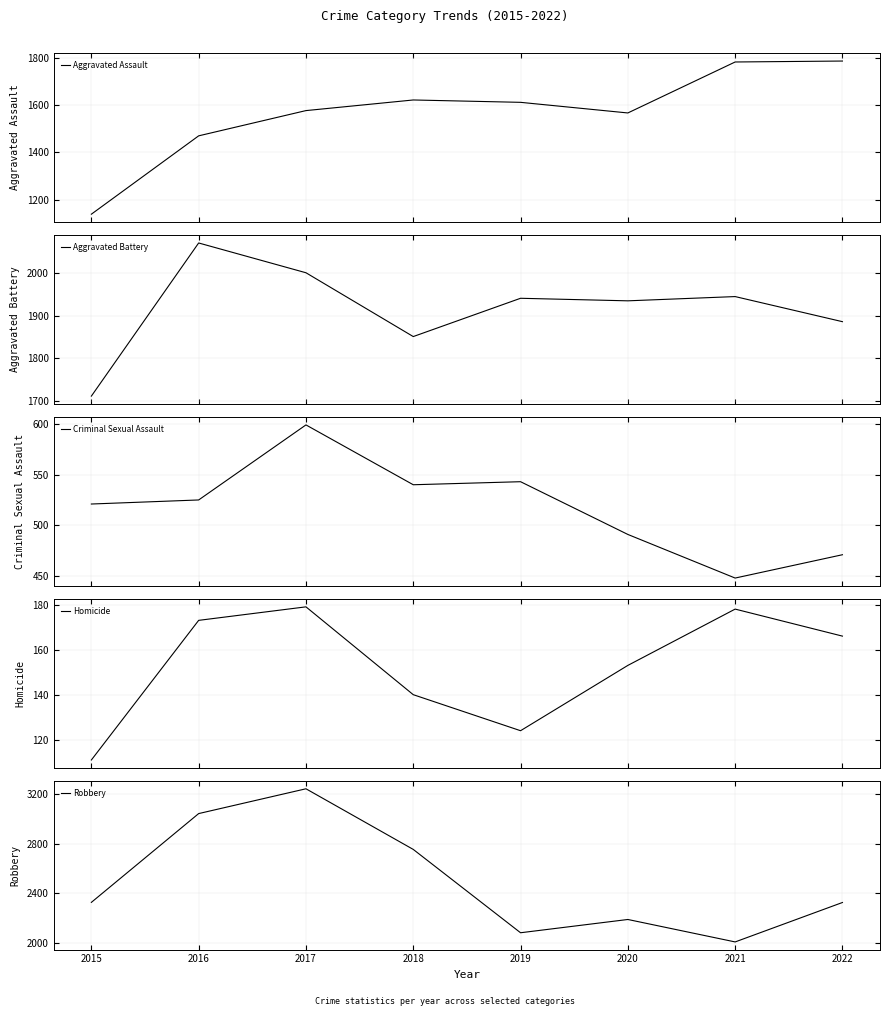

True or false: Robbery and Criminal Sexual Assault cross at least once.

False